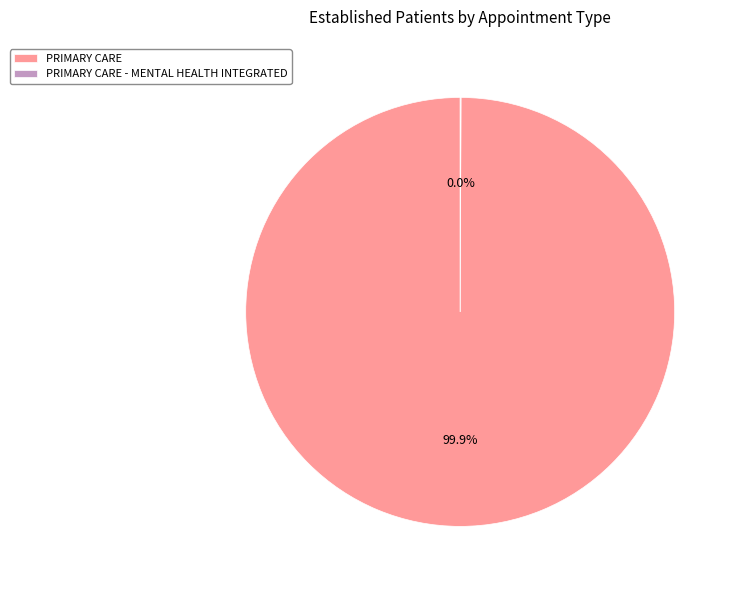

Which slice represents more than half of the pie?

PRIMARY CARE